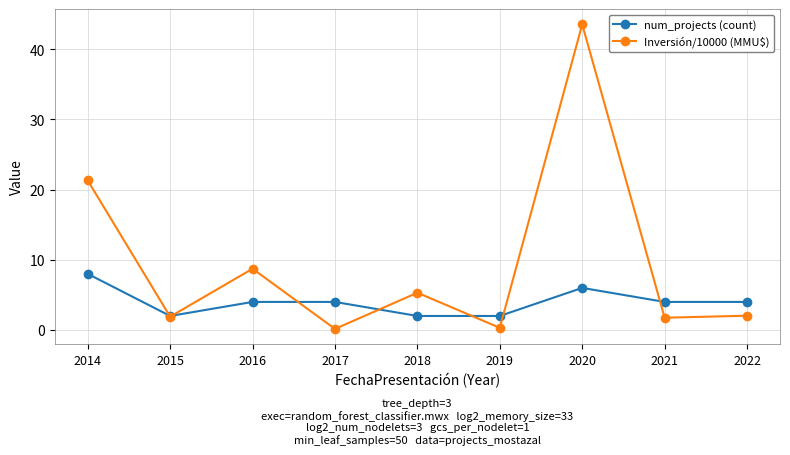

List the series in order of their overall mean, highest first.

Inversión/10000 (MMU$), num_projects (count)